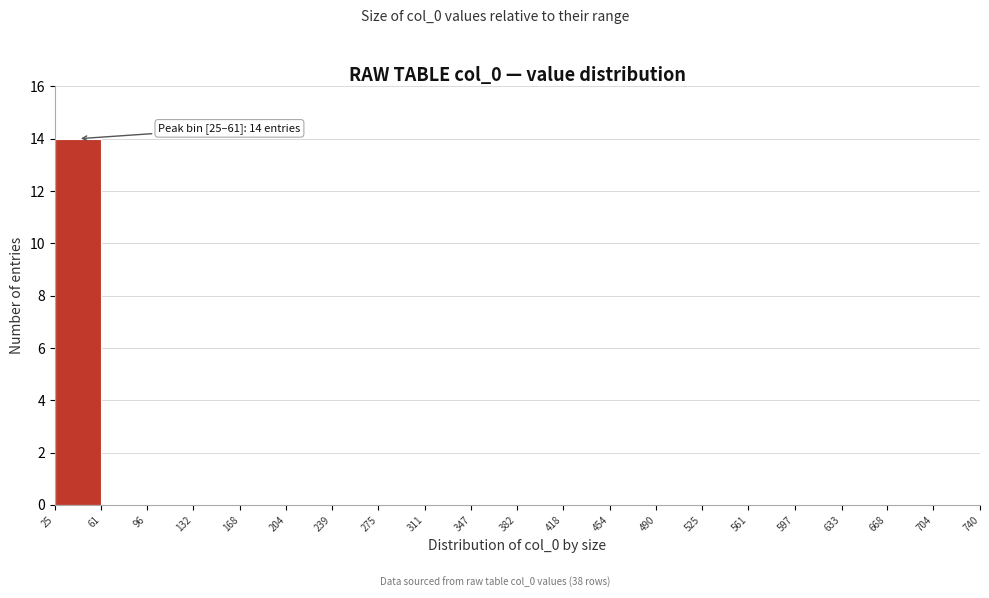

Over which range of the x-axis is the bar tallest?

25 to 61